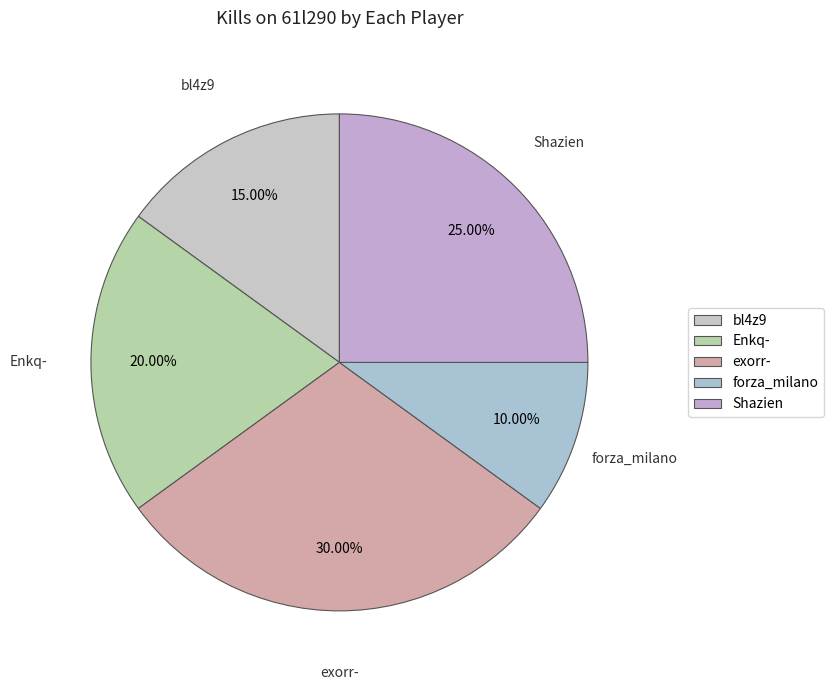

Rank the categories by value from lowest to highest.

forza_milano, bl4z9, Enkq-, Shazien, exorr-